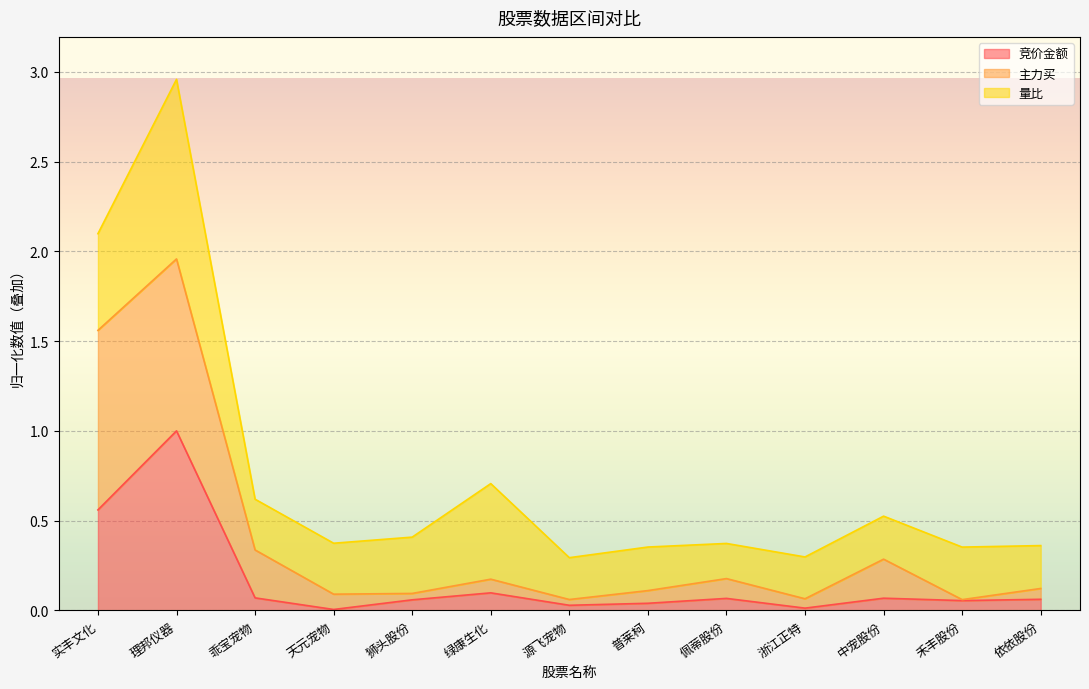

What is the maximum value for 竞价金额?

1.0